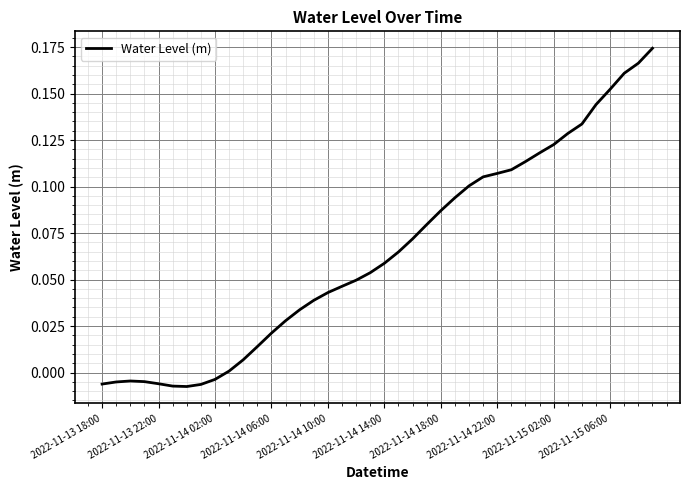

Is this an area chart (filled region under the line)?

No